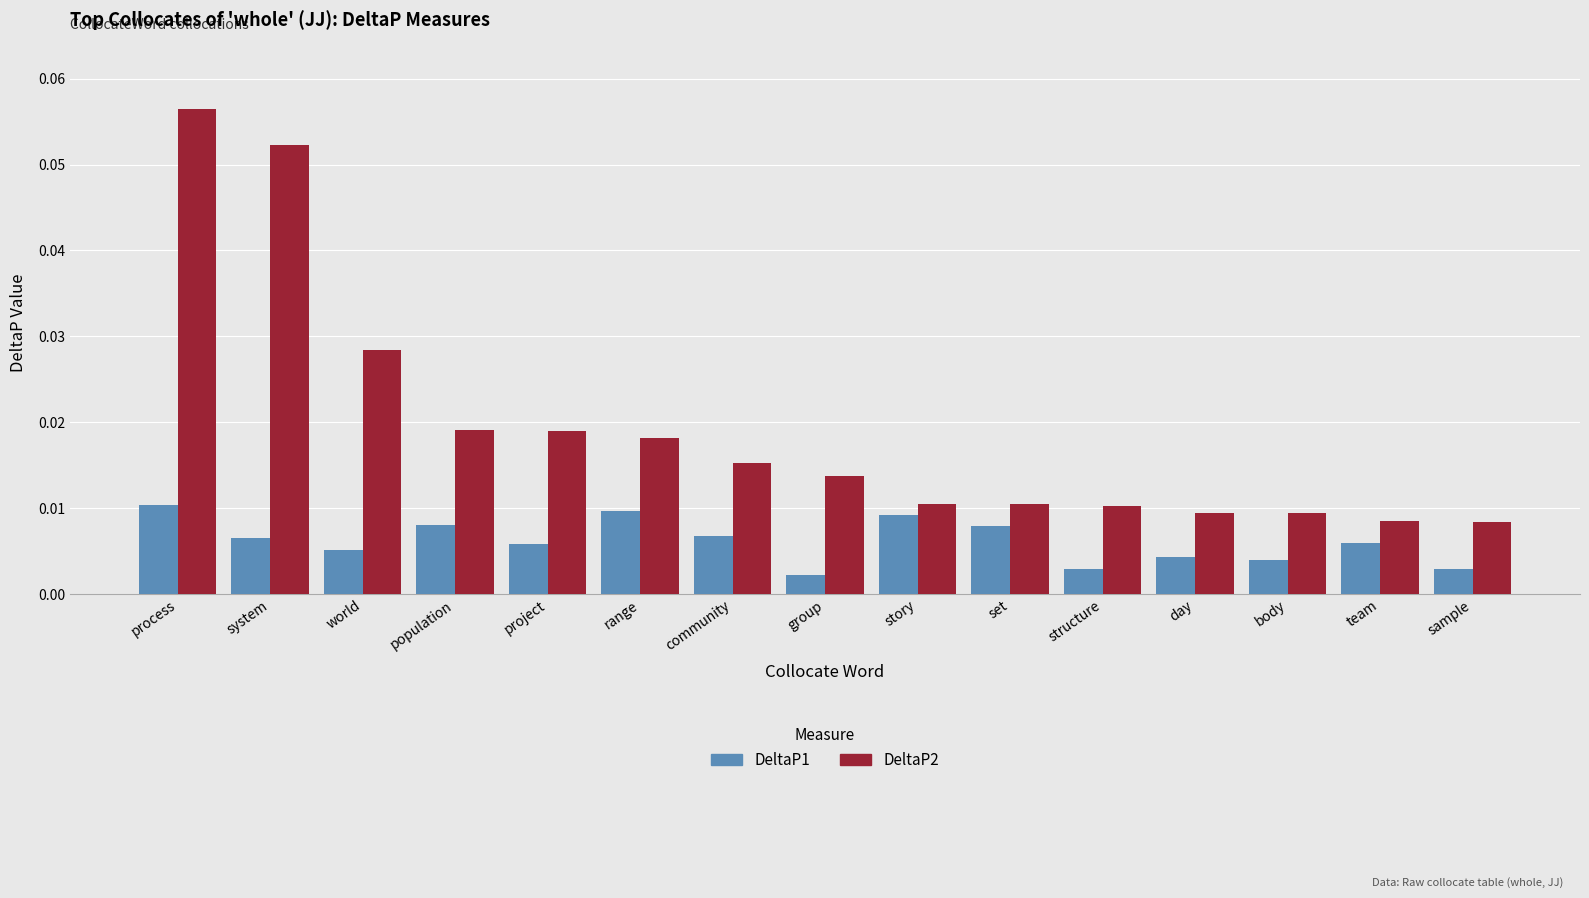

List the series in order of their overall mean, lowest first.

DeltaP1, DeltaP2